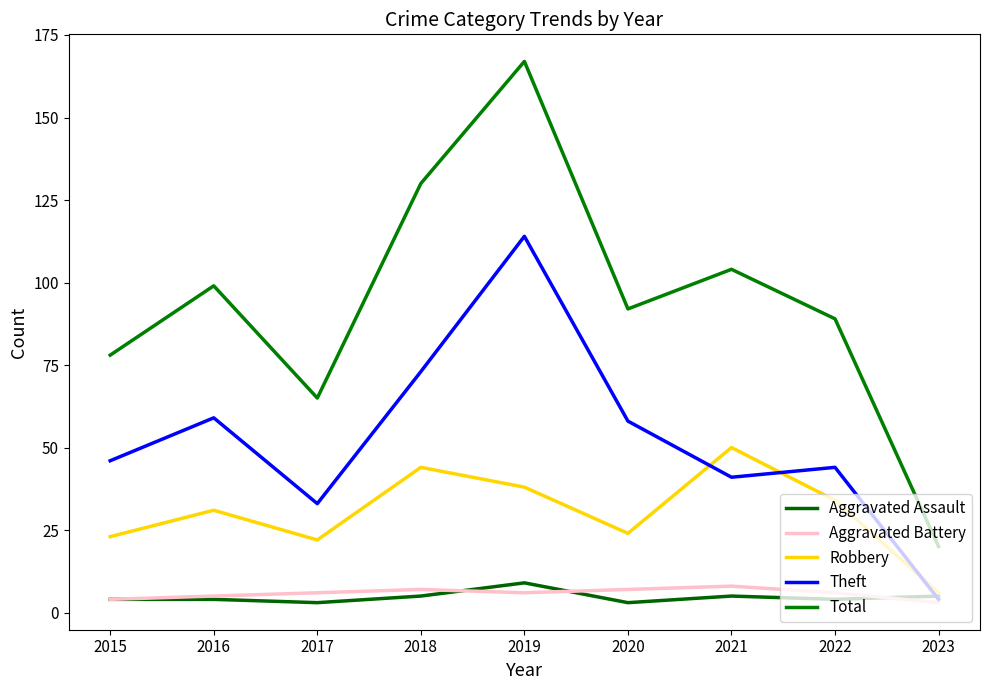

What is the spread (max minus min) of values at 2015?

74